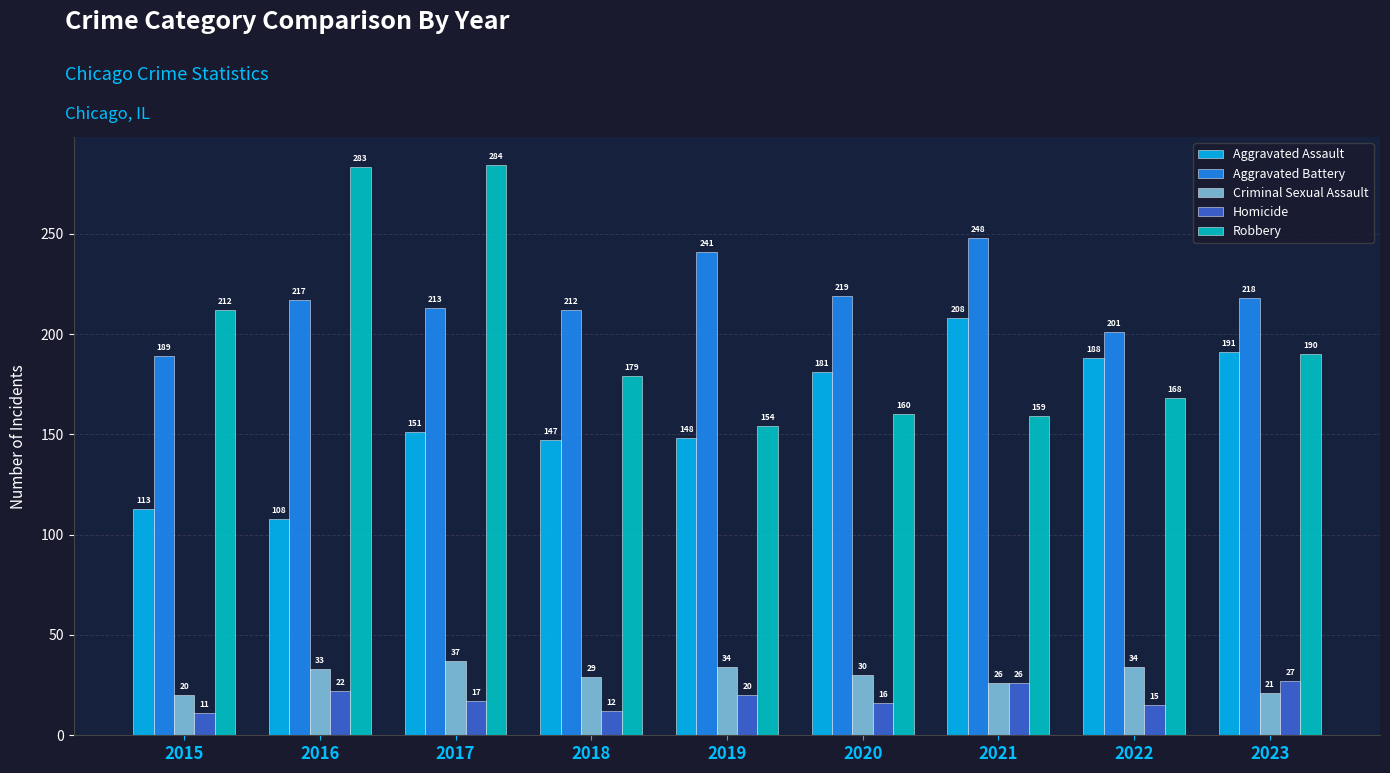

True or false: Homicide has a value of 11 at 2016.

False